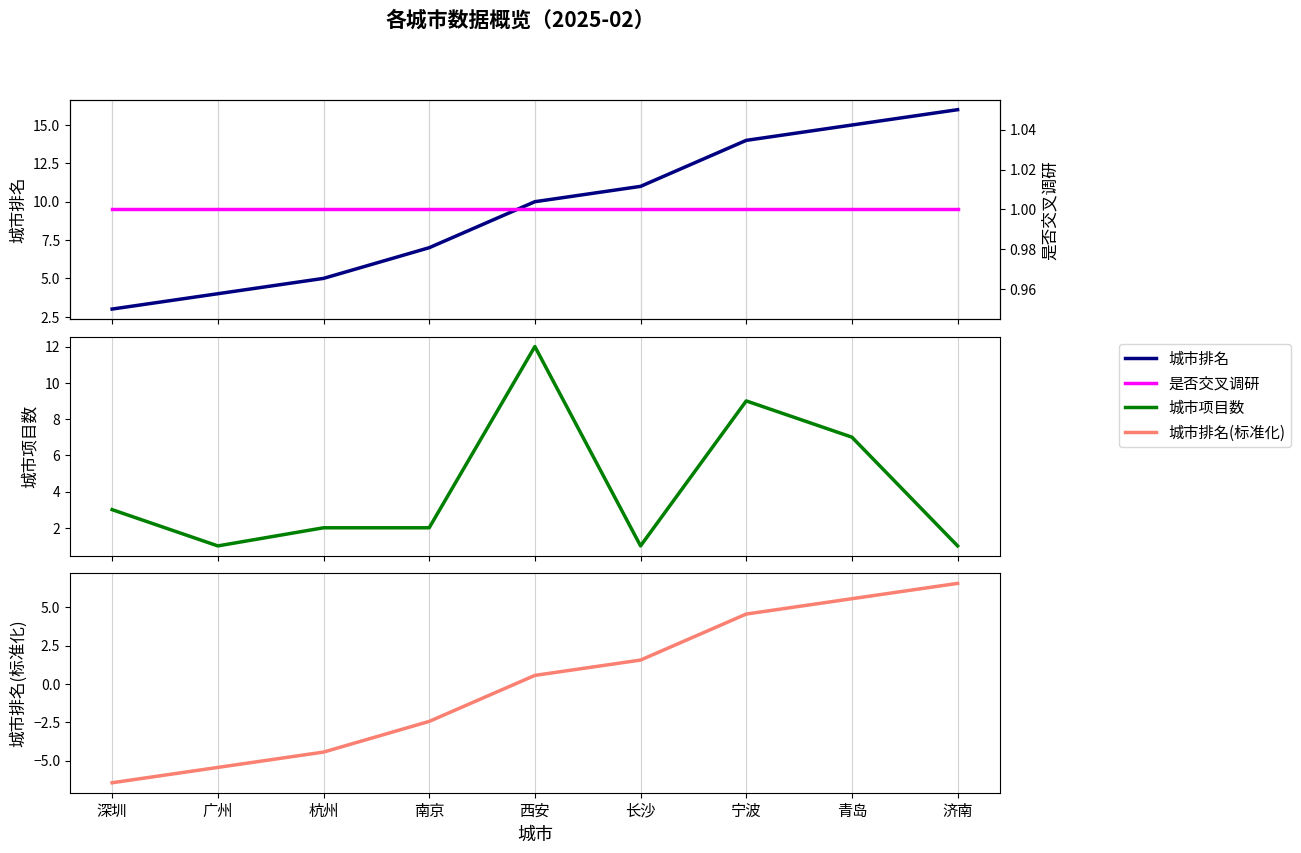

True or false: 城市排名 and 城市排名(标准化) cross at least once.

False